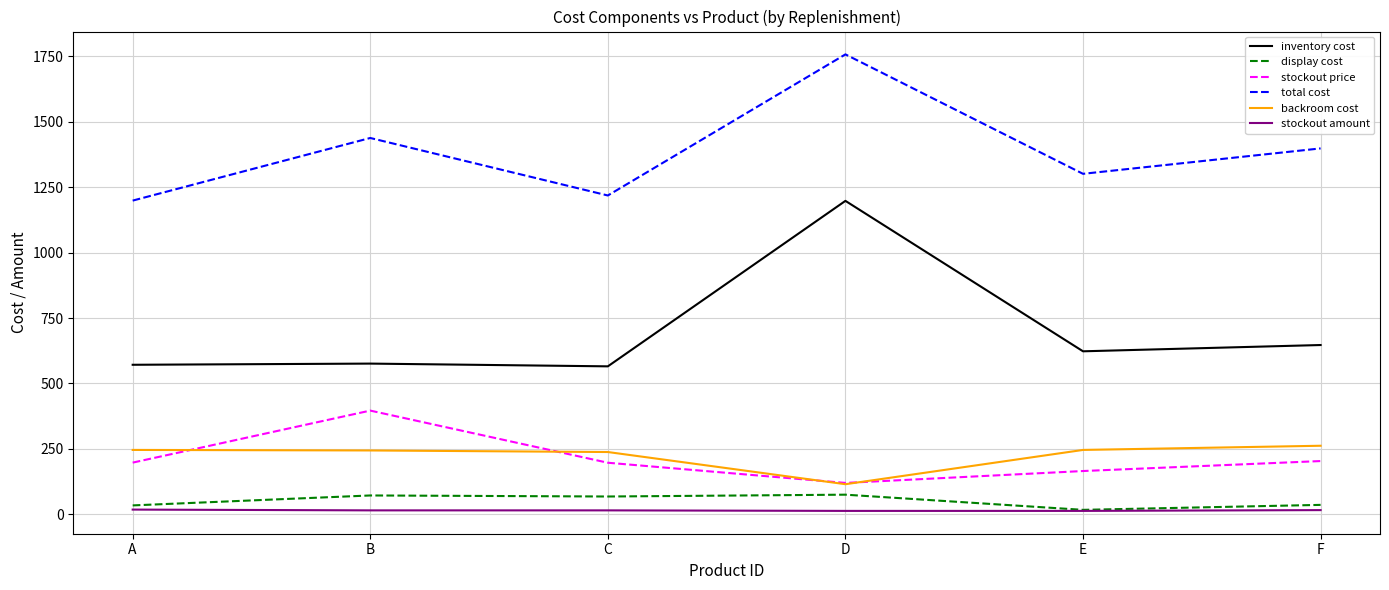

The stockout price series shows 55.5 at E. True or false?

False